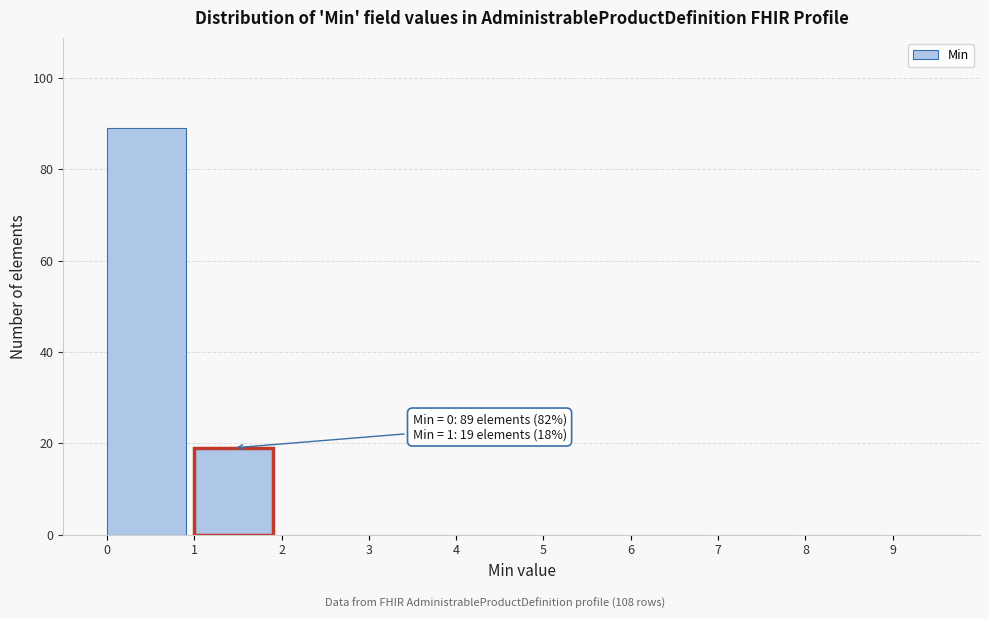

Reading left to right, list all the values displayed in this chart.

0=89	1=19	2=0	3=0	4=0	5=0	6=0	7=0	8=0	9=0